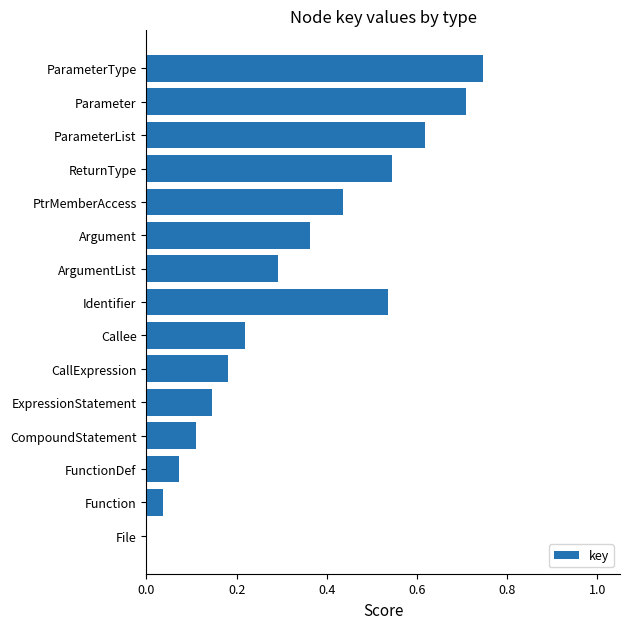

True or false: the data shows 0.0 at Function.

True